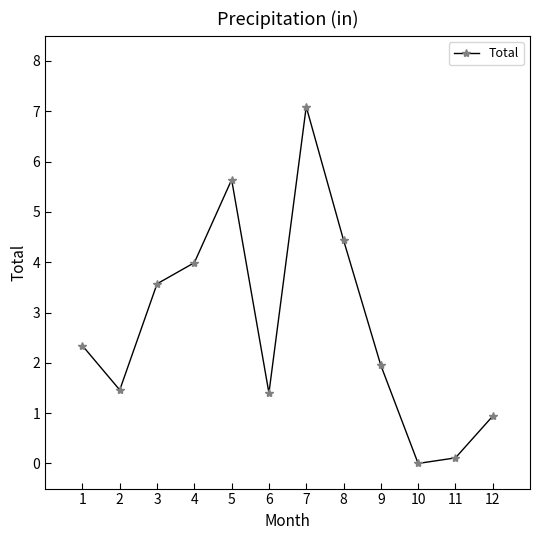

What is the approximate value at 7?

7.1